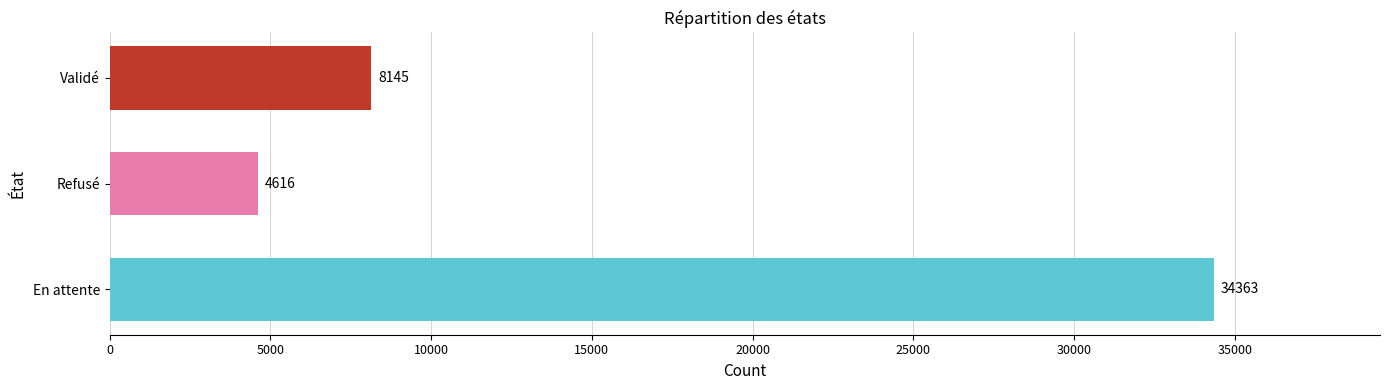

Reading bottom to top, list all the values displayed in this chart.

34363	4616	8145